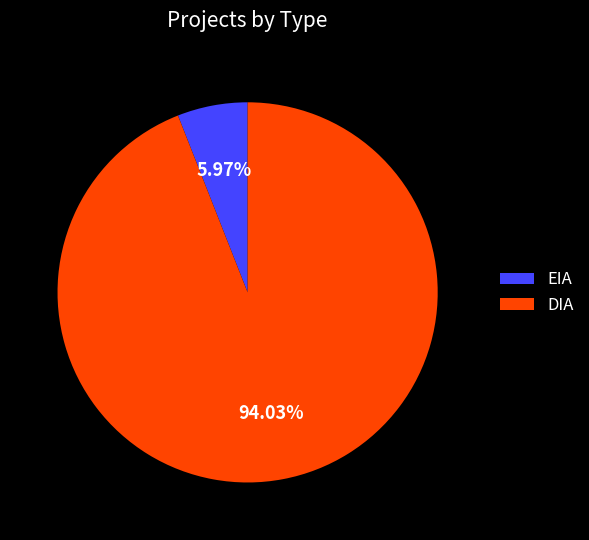

How many slices are in this pie chart?

2